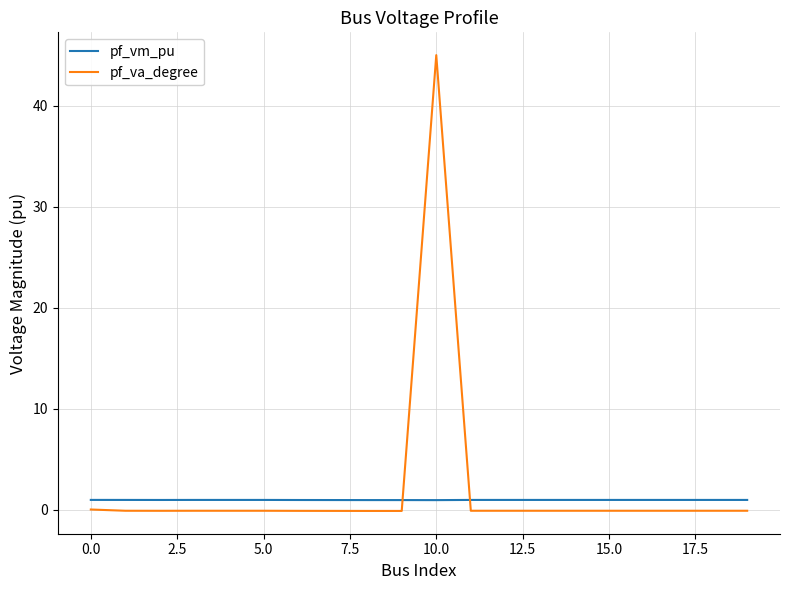

After their last crossing, which series has the higher values: pf_vm_pu or pf_va_degree?

pf_vm_pu